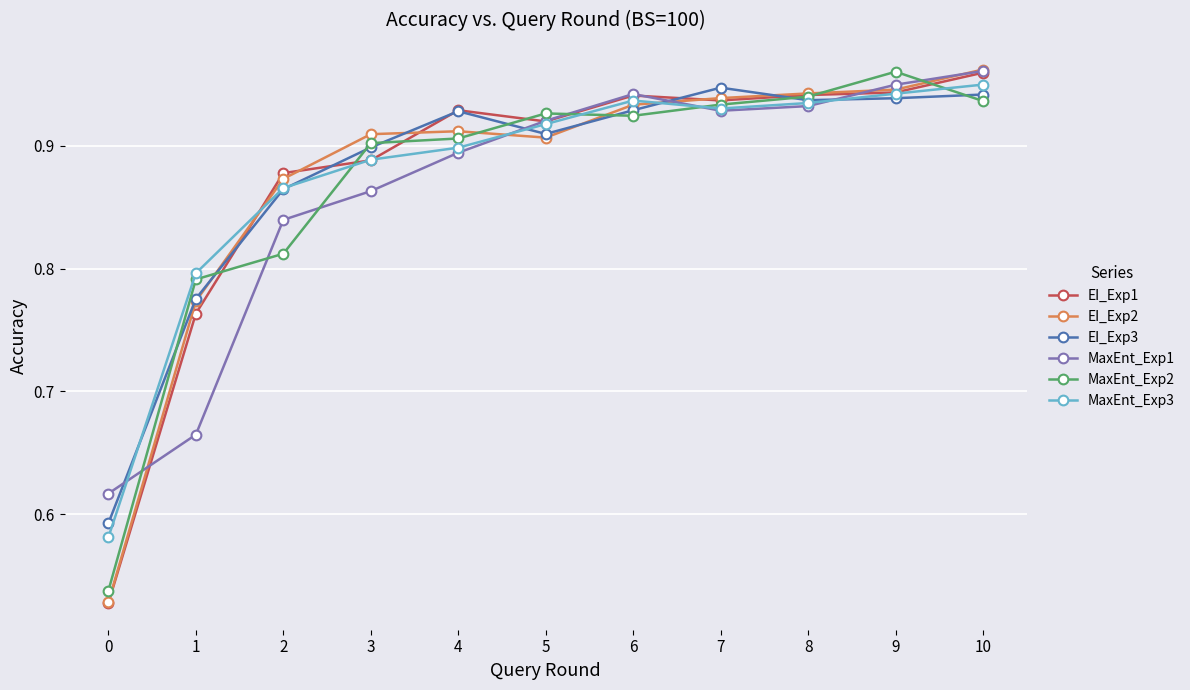

Is the value of EI_Exp1 at 4 greater than the value of MaxEnt_Exp2 at 9?

No